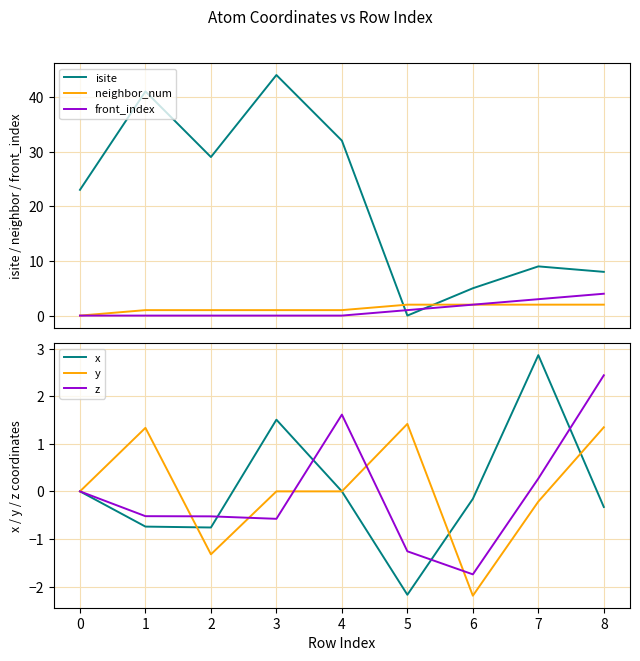

Is this an area chart (filled region under the line)?

No